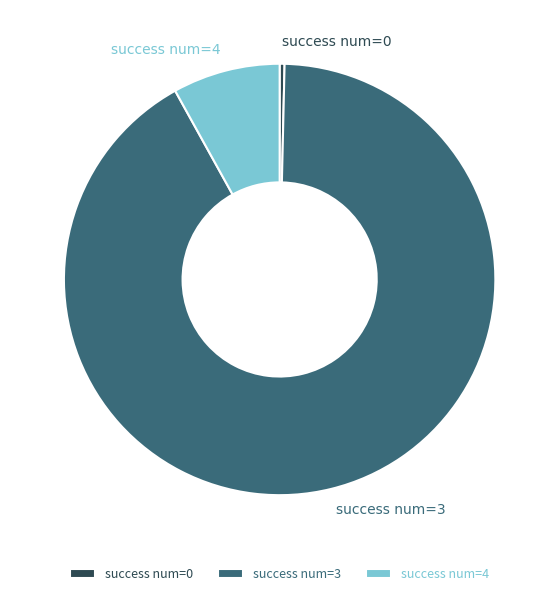

Is success num=4 the majority of the pie?

No